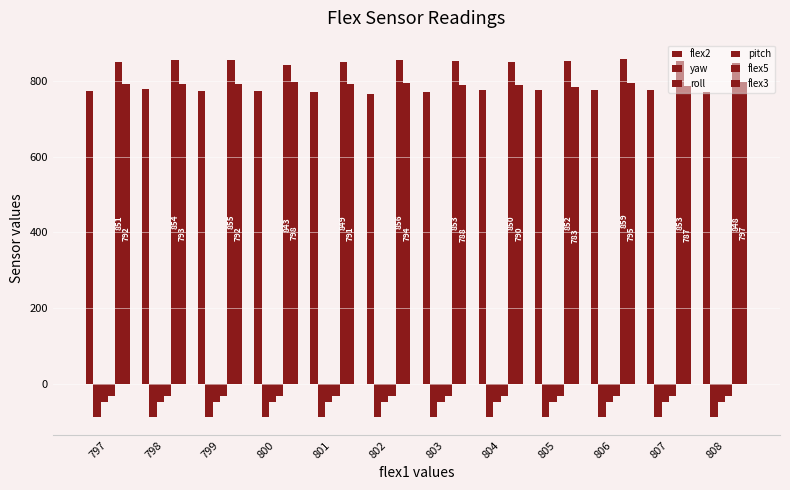

How many categories are shown in the chart?

12